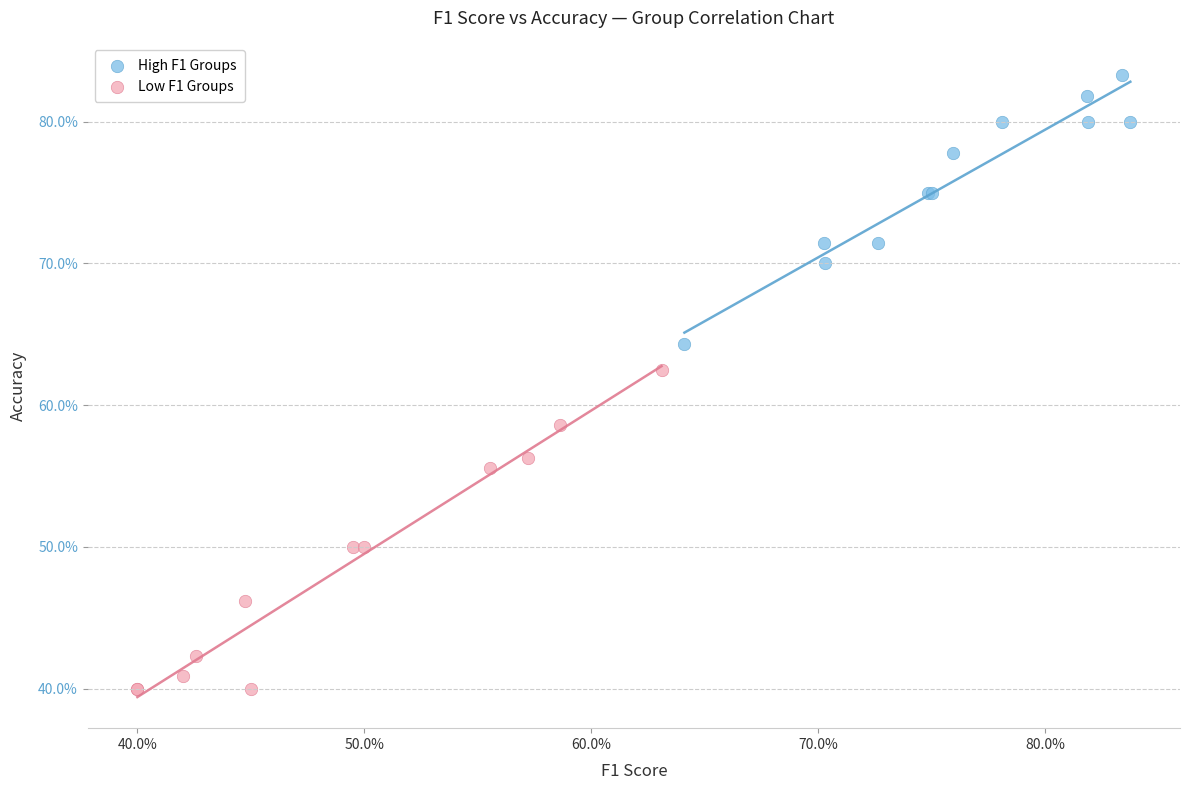

Which series contains the highest Y value?

High F1 Groups